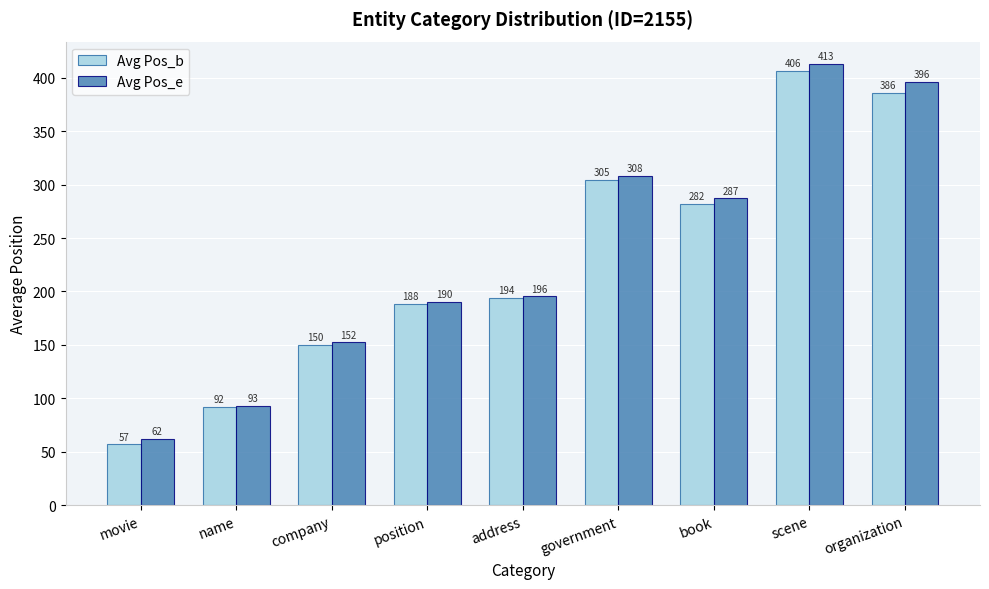

How many series are shown in this chart?

2